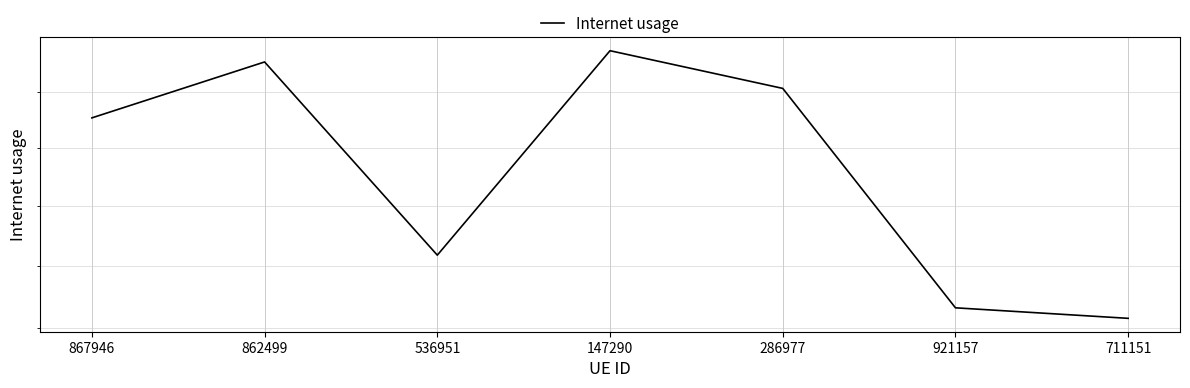

What is the sum of all values?

4.9